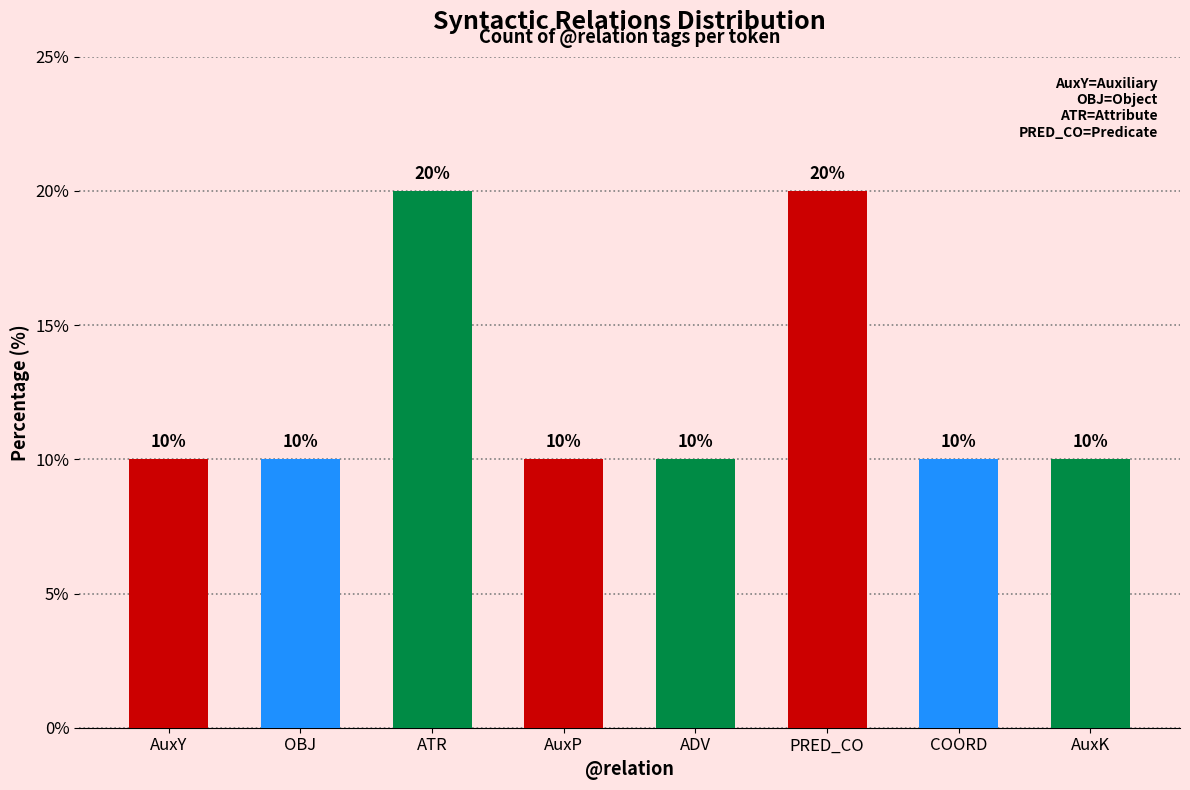

What is the difference between the maximum and minimum values?

10